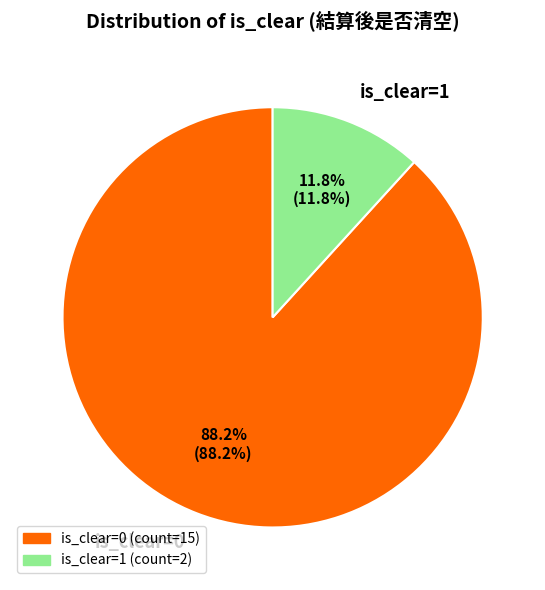

What percentage is the is_clear=0 slice, to the nearest percent?

88%